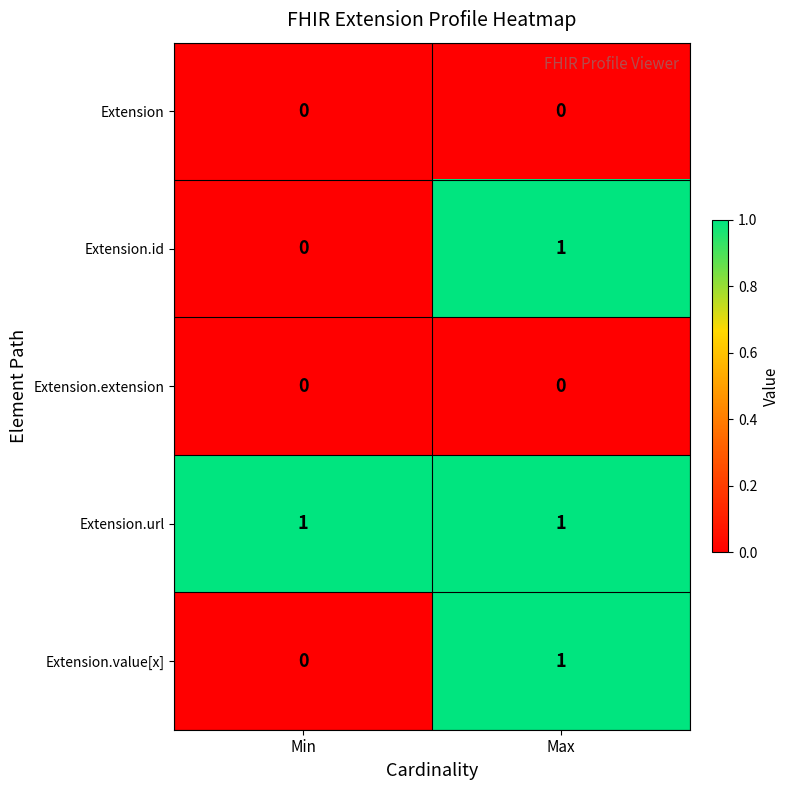

Reading left to right, what are all the values shown in this chart?

Extension: 0	0
Extension.id: 0	1
Extension.extension: 0	0
Extension.url: 1	1
Extension.value[x]: 0	1